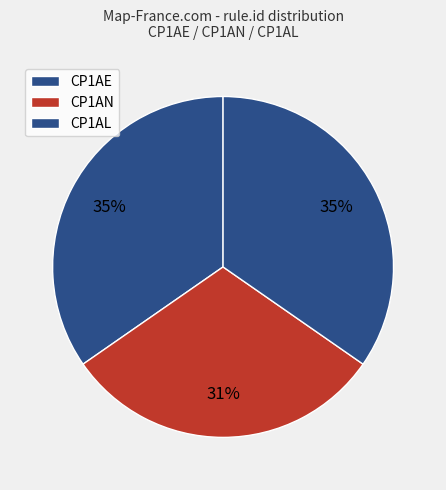

How many segments does this pie chart have?

3